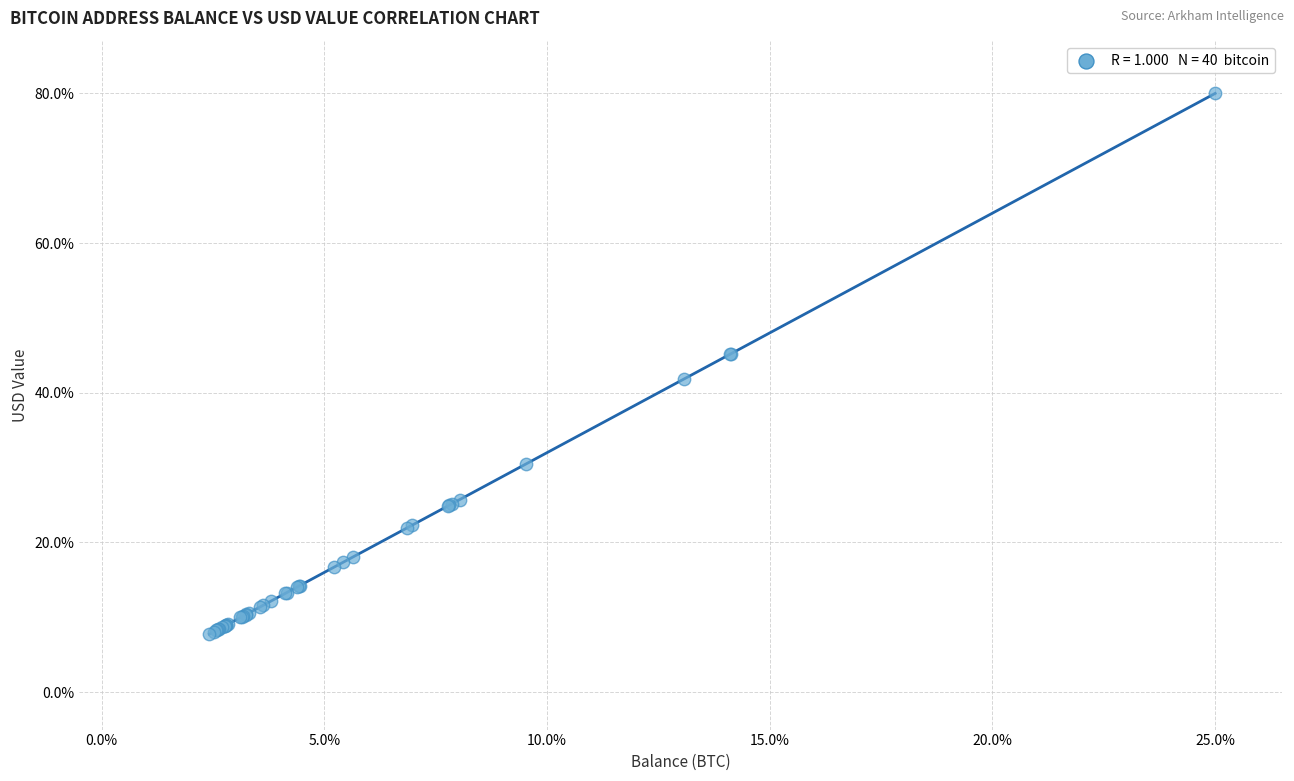

What Y value in the scatter plot is closest to 43?

41.8